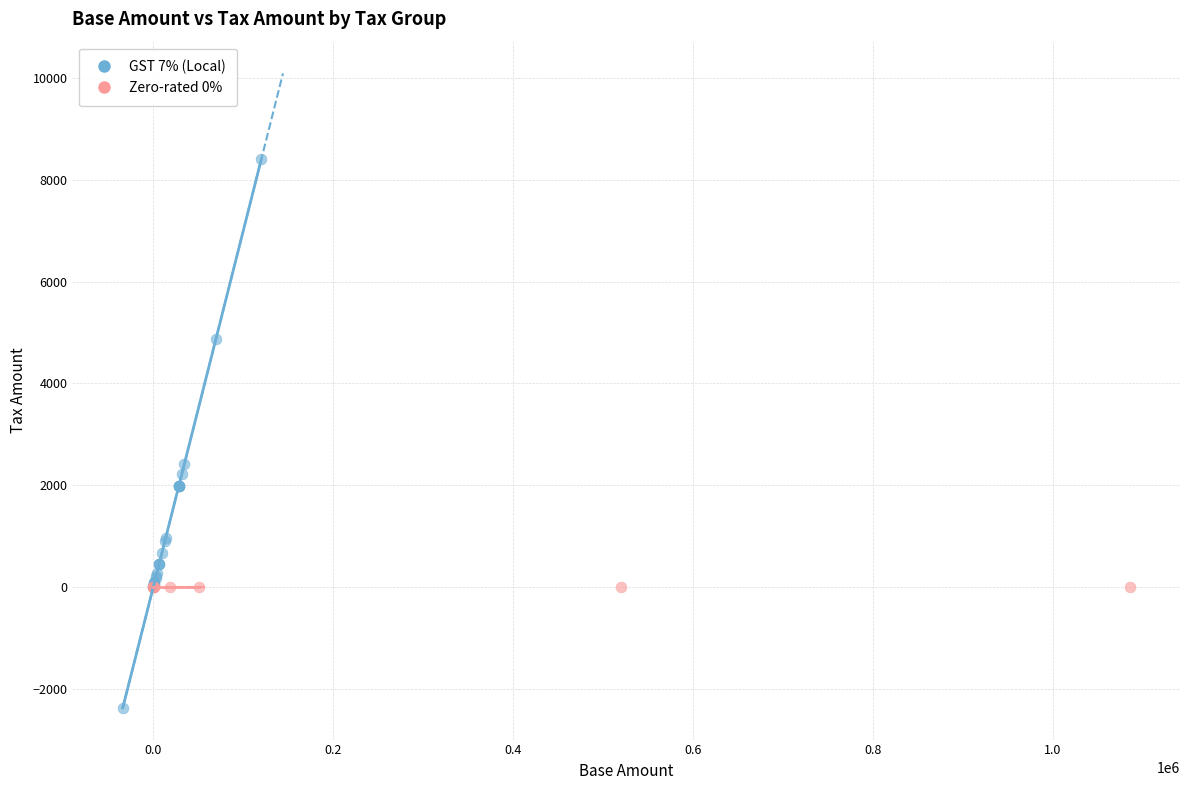

Which series reaches the minimum Y coordinate?

GST 7% (Local)